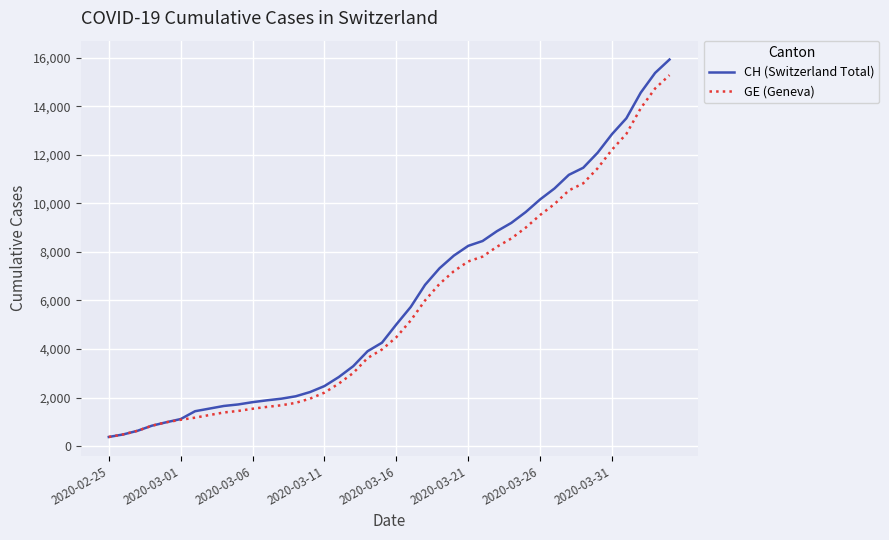

Which series has the widest spread of values?

CH (Switzerland Total)